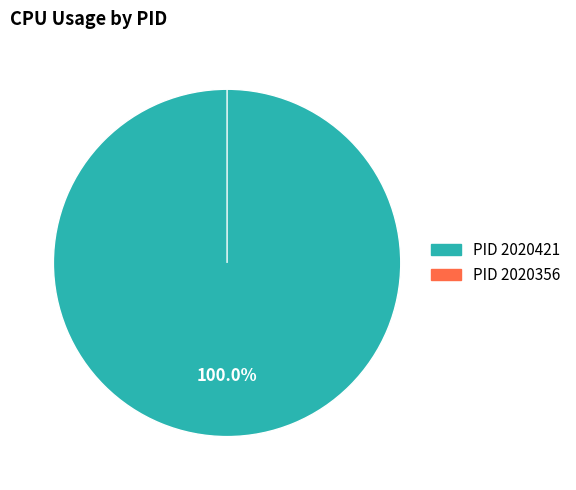

Is there any slice that represents more than half of the pie?

Yes